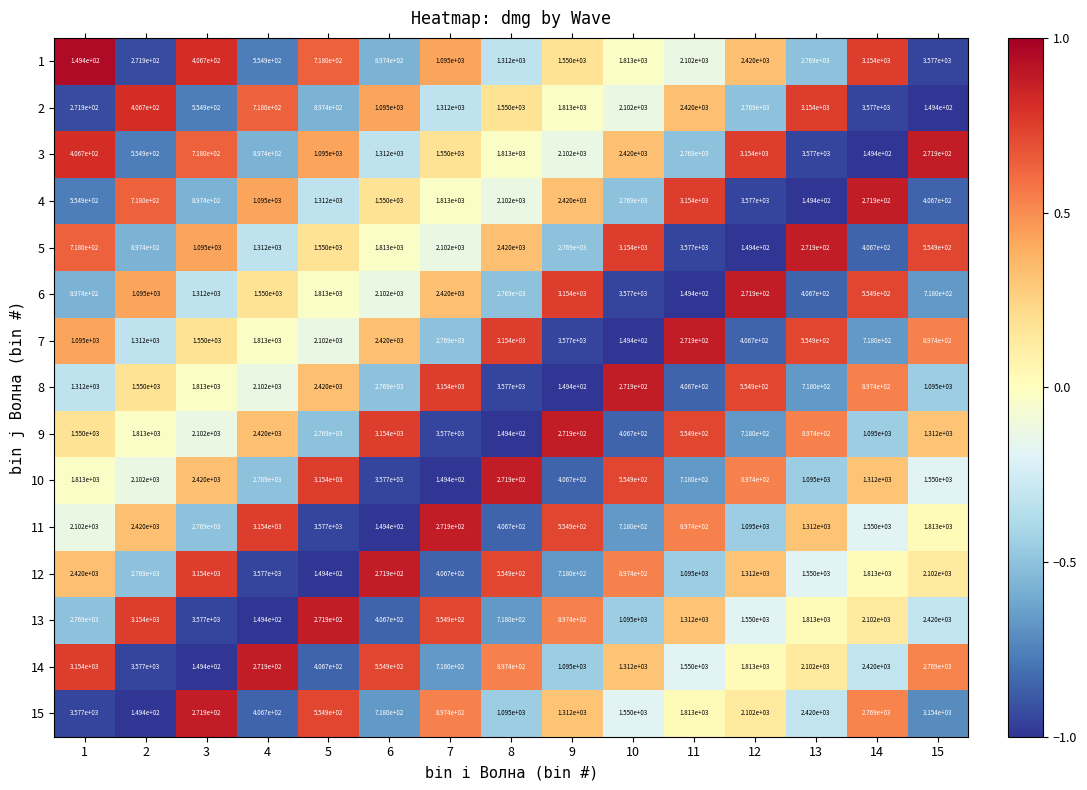

What is the difference between the highest and lowest values at 3?

3427.6